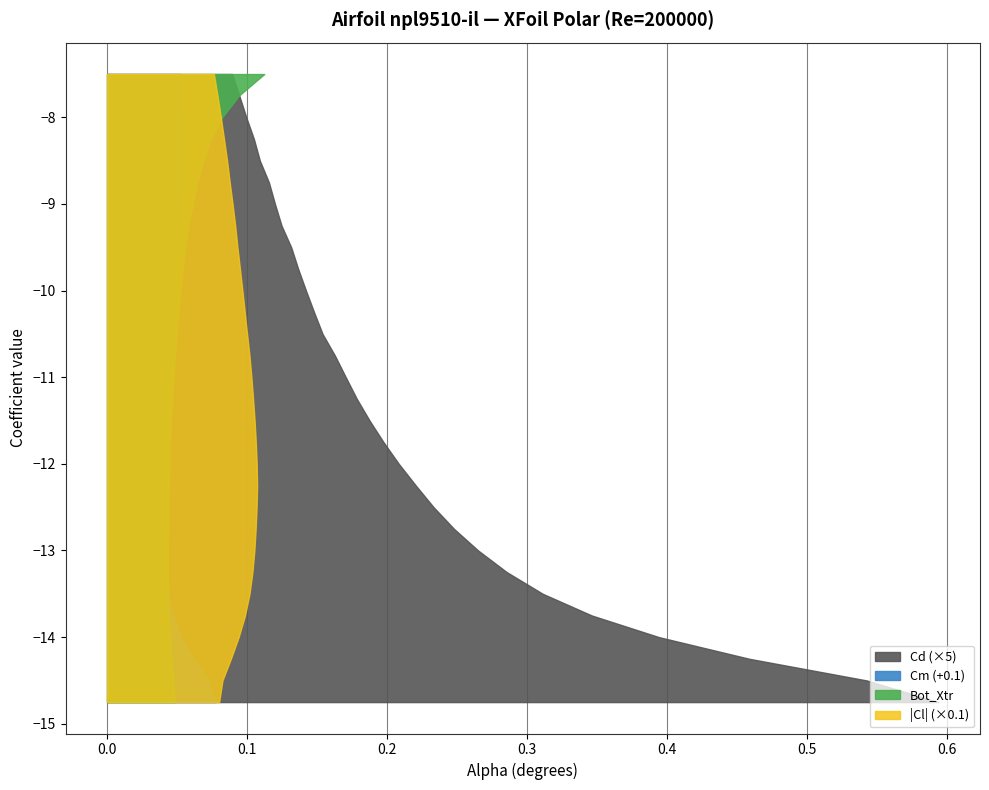

Reading left to right, extract all data points from this chart.

alpha: alpha=-14.8	Cl=-14.5	Cd=-14.2	Cm=-14.0	Top_Xtr=-13.8	Bot_Xtr=-13.5	6=-13.2	7=-13.0	8=-12.8	9=-12.5	10=-12.2	11=-12.0	12=-11.8	13=-11.5	14=-11.2	15=-11.0	16=-10.8	17=-10.5	18=-10.2	19=-10.0	20=-9.8	21=-9.5	22=-9.2	23=-9.0	24=-8.8	25=-8.5	26=-8.2	27=-8.0	28=-7.8	29=-7.5
Cl: alpha=-0.8	Cl=-0.8	Cd=-0.9	Cm=-0.9	Top_Xtr=-1.0	Bot_Xtr=-1.0	6=-1.0	7=-1.1	8=-1.1	9=-1.1	10=-1.1	11=-1.1	12=-1.1	13=-1.1	14=-1.0	15=-1.0	16=-1.0	17=-1.0	18=-1.0	19=-1.0	20=-0.9	21=-0.9	22=-0.9	23=-0.9	24=-0.9	25=-0.9	26=-0.8	27=-0.8	28=-0.8	29=-0.8
Cd: alpha=0.1	Cl=0.1	Cd=0.1	Cm=0.1	Top_Xtr=0.1	Bot_Xtr=0.1	6=0.1	7=0.1	8=0.0	9=0.0	10=0.0	11=0.0	12=0.0	13=0.0	14=0.0	15=0.0	16=0.0	17=0.0	18=0.0	19=0.0	20=0.0	21=0.0	22=0.0	23=0.0	24=0.0	25=0.0	26=0.0	27=0.0	28=0.0	29=0.0
Cm: alpha=-0.0	Cl=-0.0	Cd=-0.0	Cm=-0.0	Top_Xtr=-0.1	Bot_Xtr=-0.1	6=-0.1	7=-0.1	8=-0.1	9=-0.1	10=-0.1	11=-0.1	12=-0.1	13=-0.1	14=-0.1	15=-0.1	16=-0.1	17=-0.1	18=-0.1	19=-0.1	20=-0.0	21=-0.0	22=-0.0	23=-0.0	24=-0.0	25=-0.0	26=-0.0	27=-0.0	28=-0.0	29=-0.0
Top_Xtr: alpha=1.0	Cl=1.0	Cd=1.0	Cm=1.0	Top_Xtr=1.0	Bot_Xtr=1.0	6=1.0	7=1.0	8=1.0	9=1.0	10=1.0	11=1.0	12=1.0	13=1.0	14=1.0	15=1.0	16=1.0	17=1.0	18=1.0	19=1.0	20=1.0	21=1.0	22=1.0	23=1.0	24=1.0	25=1.0	26=1.0	27=1.0	28=1.0	29=1.0
Bot_Xtr: alpha=0.0	Cl=0.0	Cd=0.0	Cm=0.0	Top_Xtr=0.0	Bot_Xtr=0.0	6=0.0	7=0.0	8=0.0	9=0.0	10=0.0	11=0.0	12=0.0	13=0.0	14=0.0	15=0.0	16=0.0	17=0.0	18=0.1	19=0.1	20=0.1	21=0.1	22=0.1	23=0.1	24=0.1	25=0.1	26=0.1	27=0.1	28=0.1	29=0.1